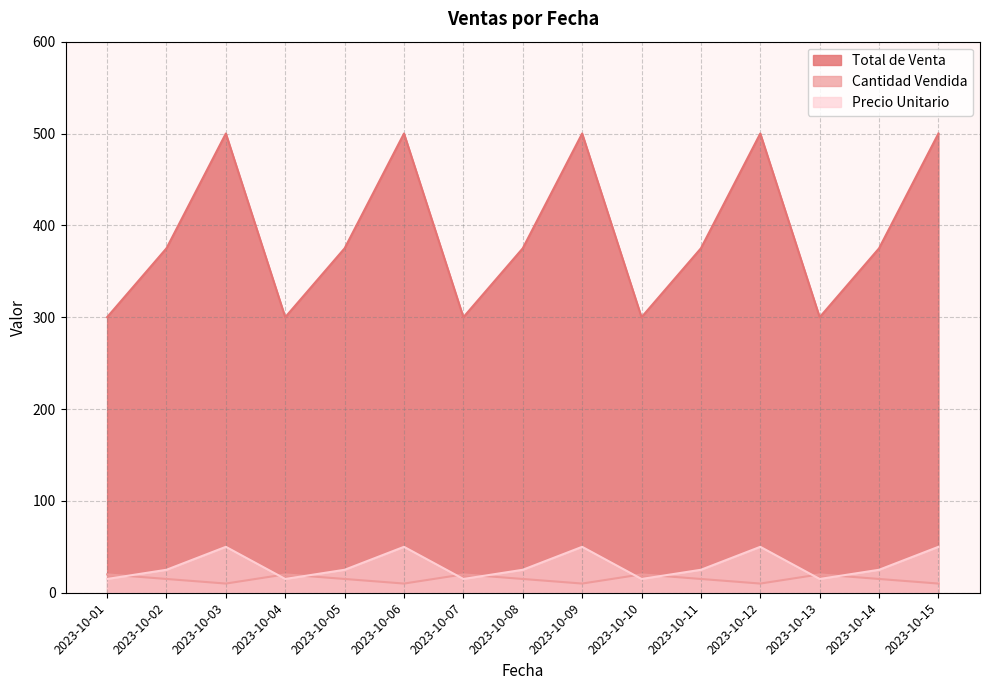

Which has a higher value, 2023-10-03 or 2023-10-11?

2023-10-03